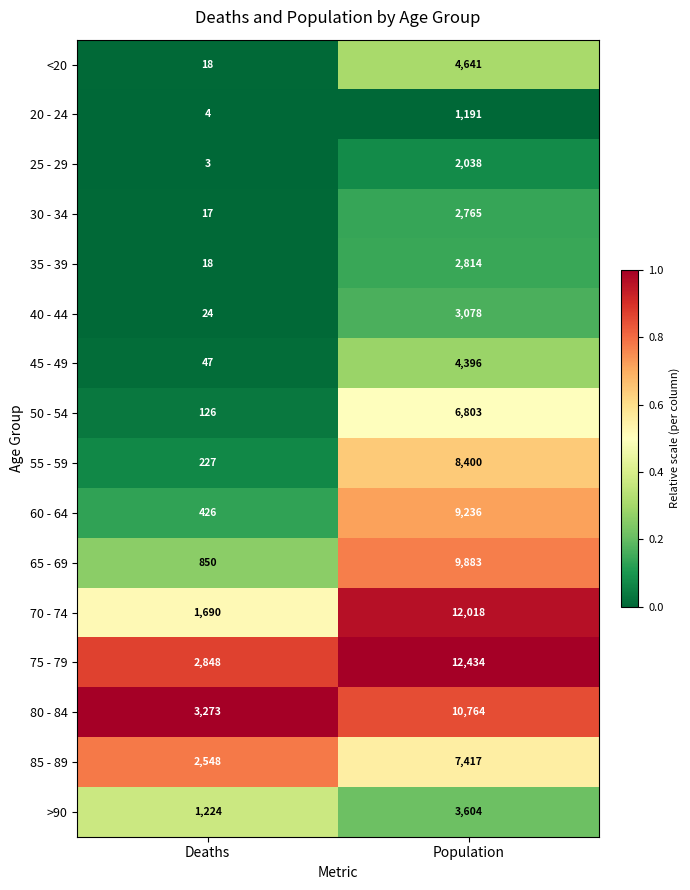

Which series has the largest range (max minus min)?

70 - 74